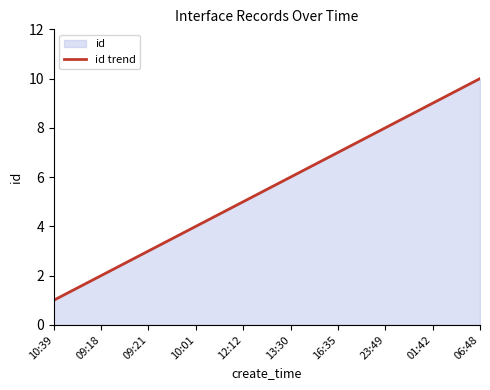

Rank the categories by value from lowest to highest.

10:39, 09:18, 09:21, 10:01, 12:12, 13:30, 16:35, 23:49, 01:42, 06:48